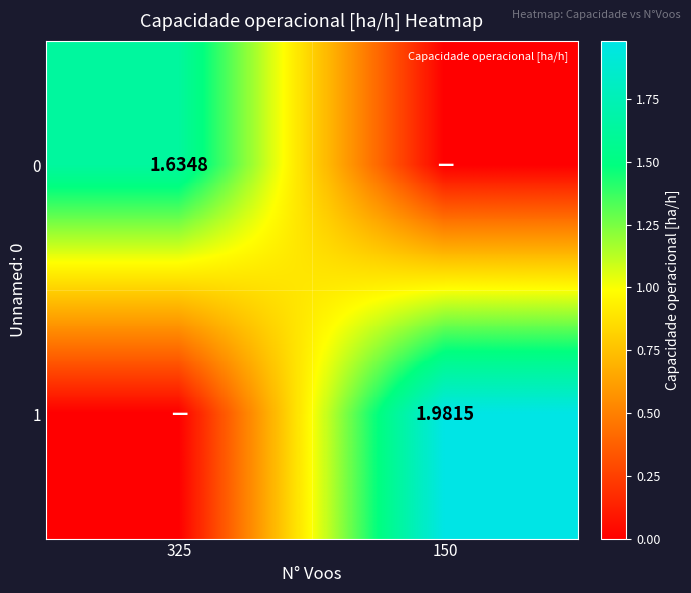

Is the value of 0 at 325 greater than the value of 1 at 150?

No